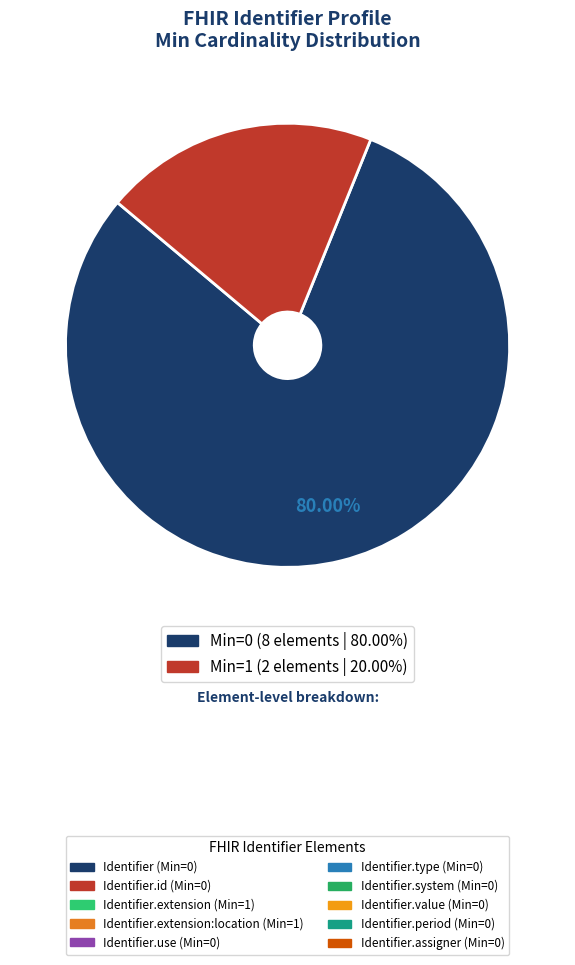

Is there a majority slice in this chart?

Yes